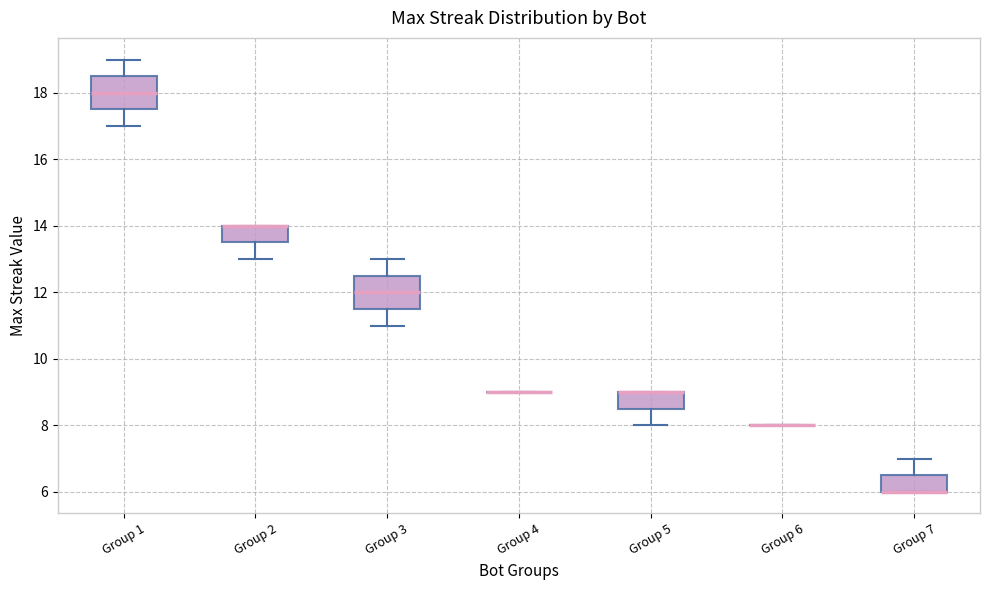

Reading left to right, read every box against the y-axis: the position of its median line, the range the box covers, and the ends of its whiskers. The values are not printed on the chart, so give them approximately, as read against the axis.

Group 1: median 18.0, box 17.6 to 18.6, whiskers 17.0 to 19.0
Group 2: median 14.0 (drawn on the box's upper edge), box 13.6 to 14.0, whiskers 13.0 to 14.0
Group 3: median 12.0, box 11.6 to 12.6, whiskers 11.0 to 13.0
Group 4: box collapsed to a line at 9.0, whiskers 9.0 to 9.0
Group 5: median 9.0 (drawn on the box's upper edge), box 8.6 to 9.0, whiskers 8.0 to 9.0
Group 6: box collapsed to a line at 8.0, whiskers 8.0 to 8.0
Group 7: median 6.0 (drawn on the box's lower edge), box 6.0 to 6.6, whiskers 6.0 to 7.0